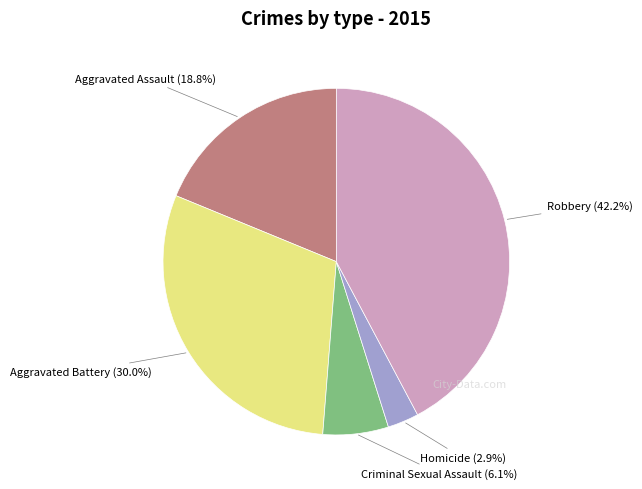

How many segments does this pie chart have?

5